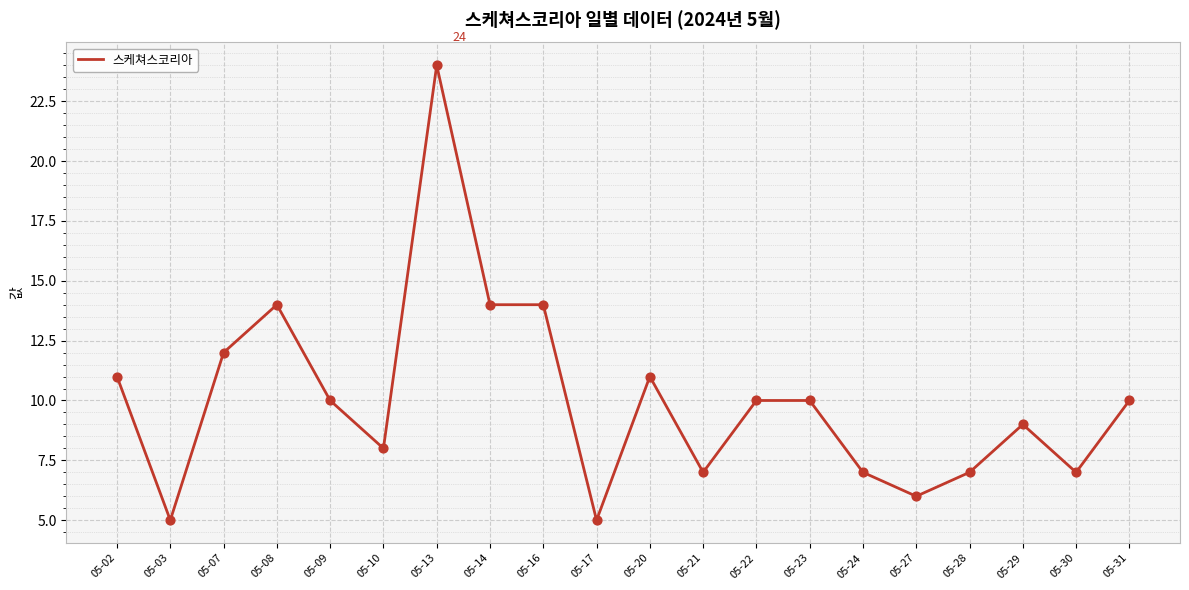

Approximately how many times larger is the value at 05-28 compared to 05-09?

0.7